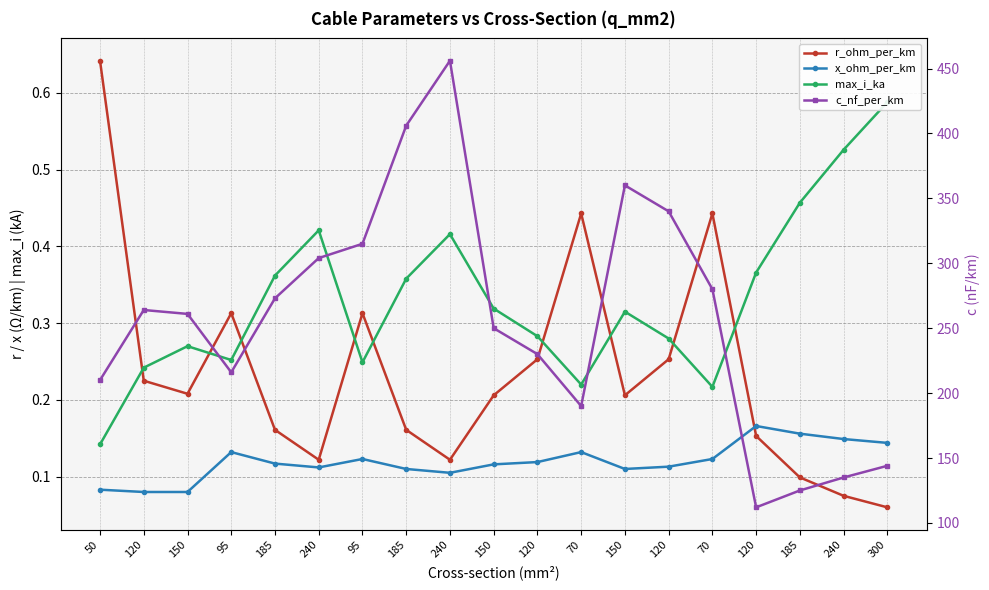

What is the minimum value shown in the chart?

0.1